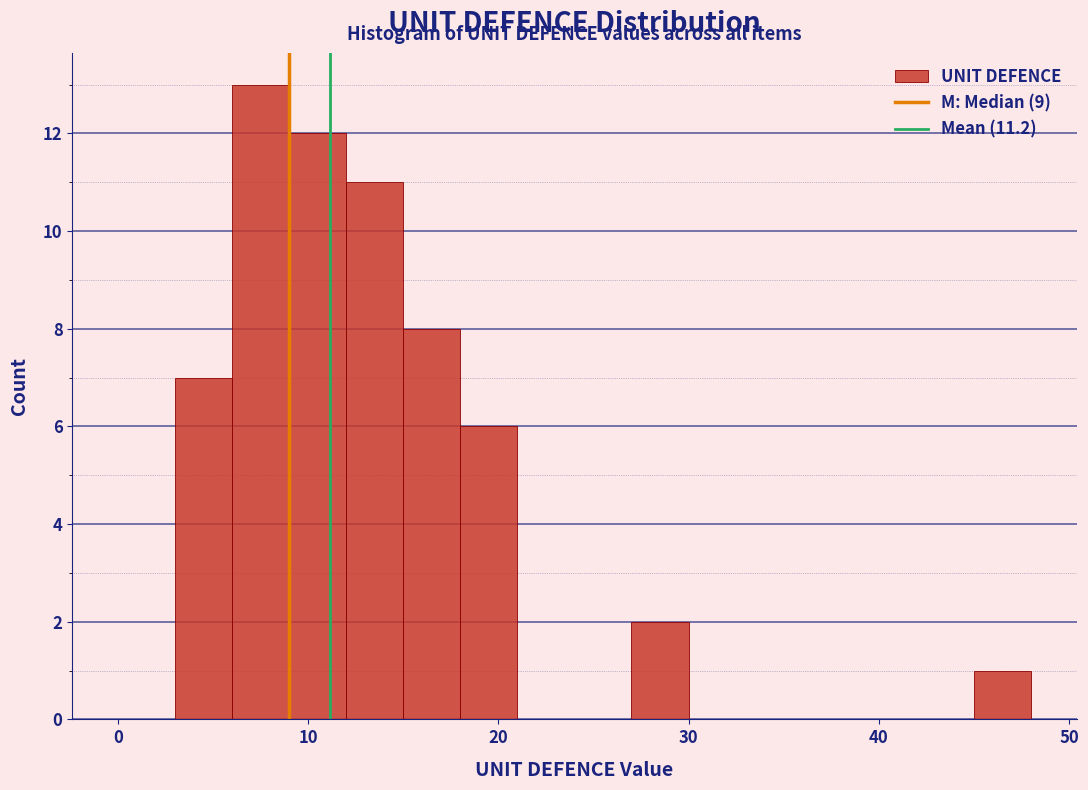

Read against the x-axis, roughly where is the centre of the tallest bar?

8